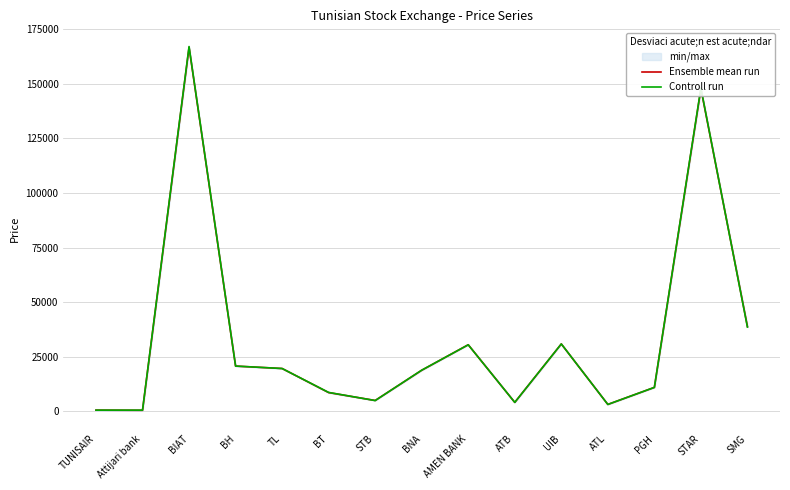

Which series changed the most between UIB and SMG?

Ensemble mean run